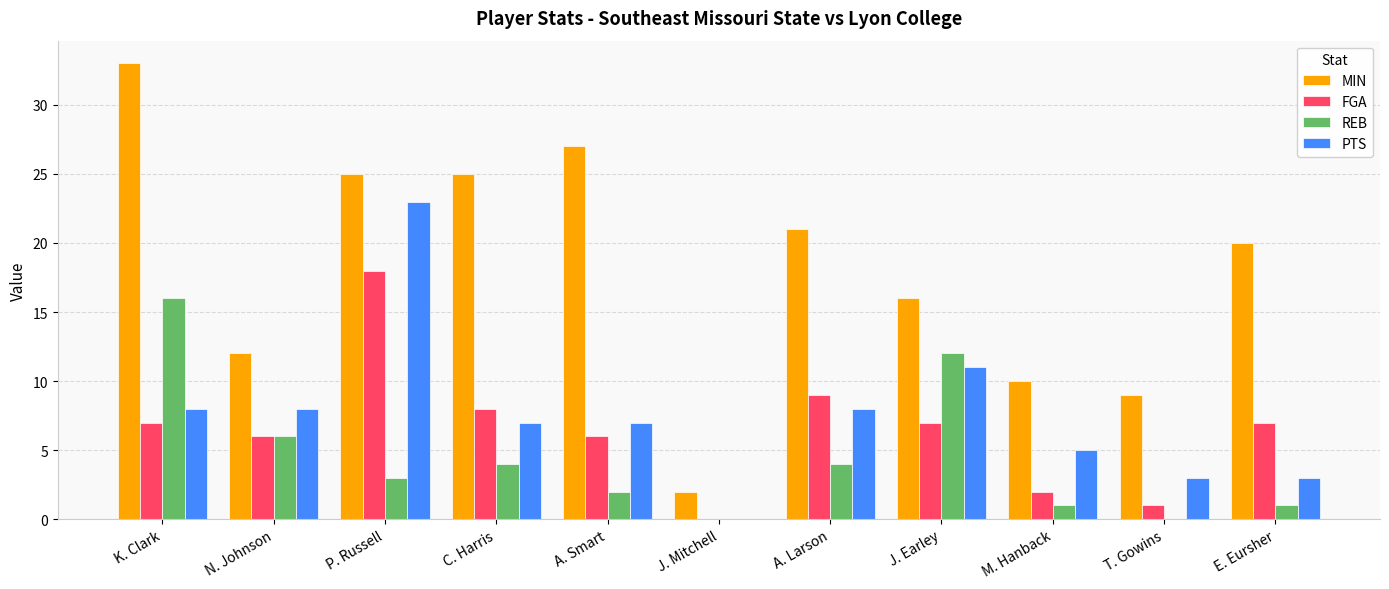

What is the maximum value for PTS?

23